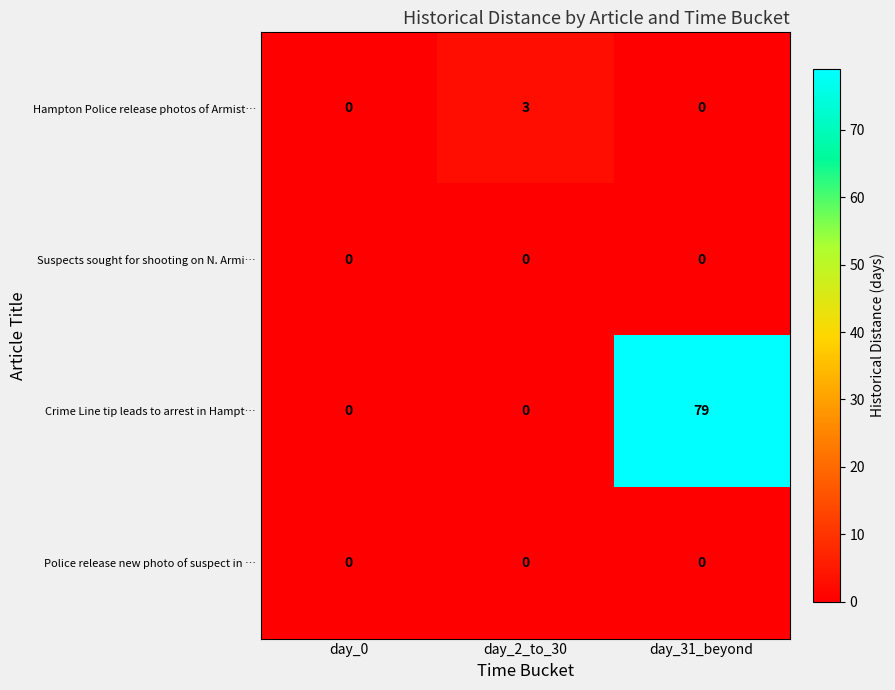

Reading left to right, extract all data points from this chart.

Hampton Police release photos of Armist…: day_0=0	day_2_to_30=3	day_31_beyond=0
Suspects sought for shooting on N. Armi…: day_0=0	day_2_to_30=0	day_31_beyond=0
Crime Line tip leads to arrest in Hampt…: day_0=0	day_2_to_30=0	day_31_beyond=79
Police release new photo of suspect in …: day_0=0	day_2_to_30=0	day_31_beyond=0